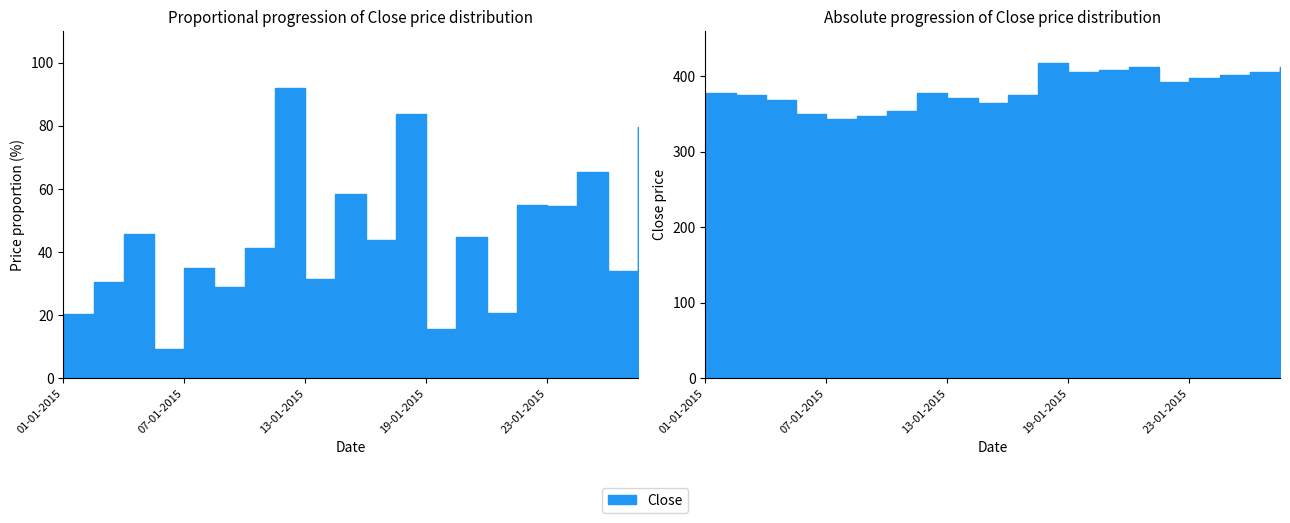

True or false: the data shows 536.3 at 21-01-2015.

False